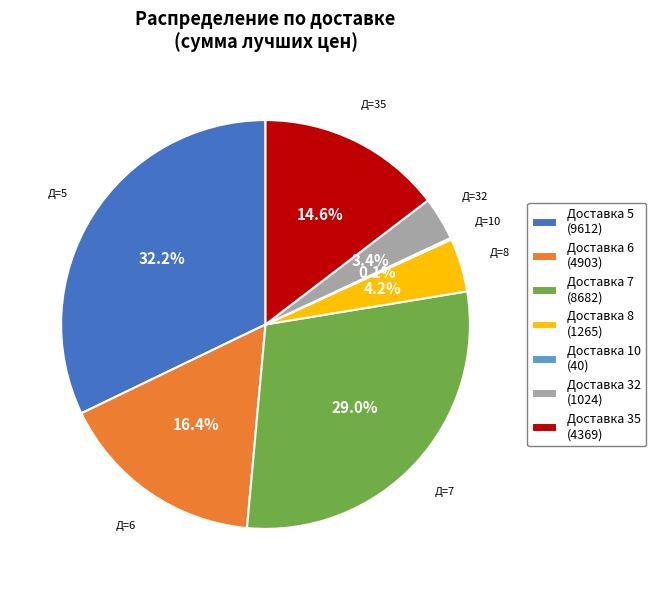

What is the largest slice in the pie chart?

Доставка 5 (9612)